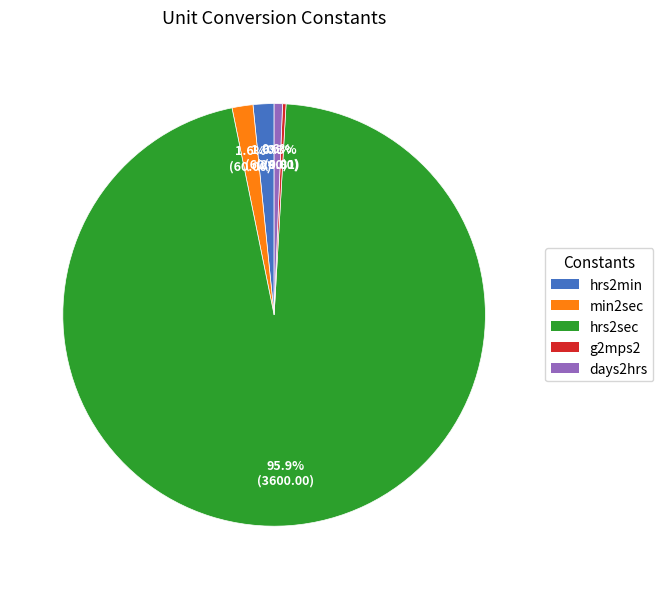

Which slice represents more than half of the pie?

hrs2sec